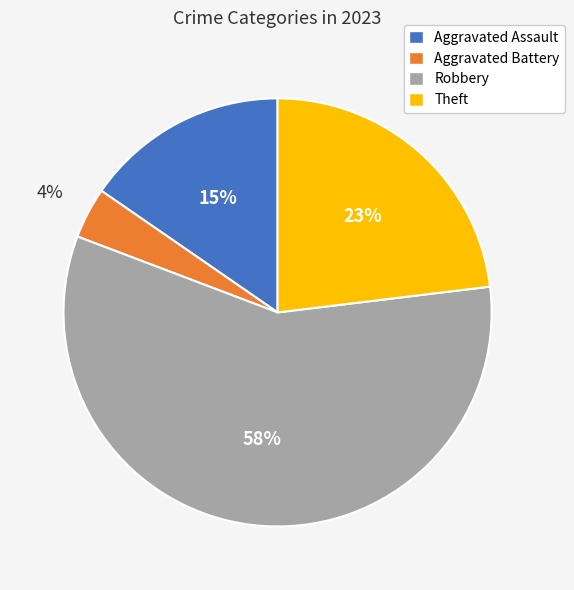

Count the number of slices in the pie.

4